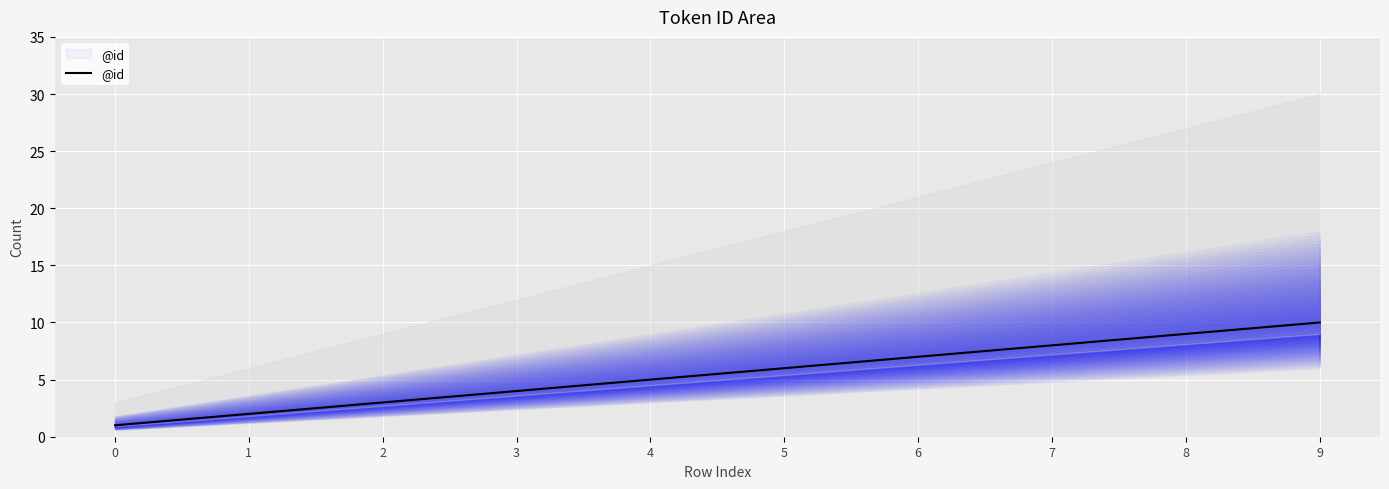

List the labels in order of value, largest first.

9, 8, 7, 6, 5, 4, 3, 2, 1, 0